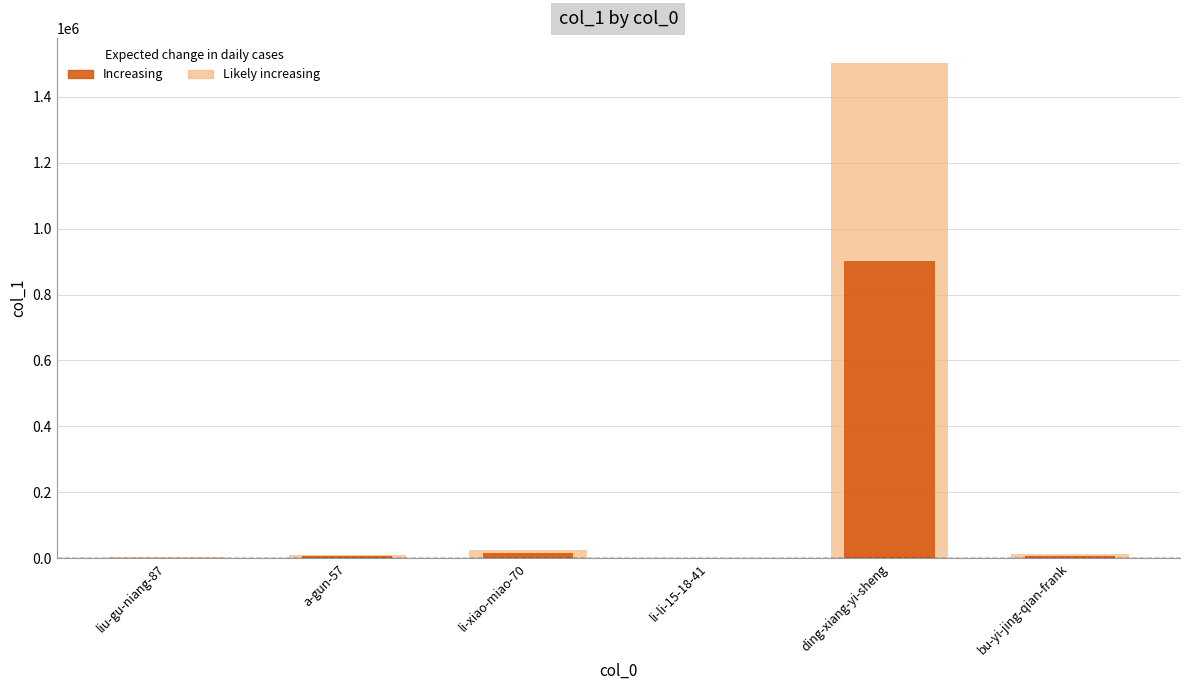

At how many categories does at least one series exceed 1170783?

1